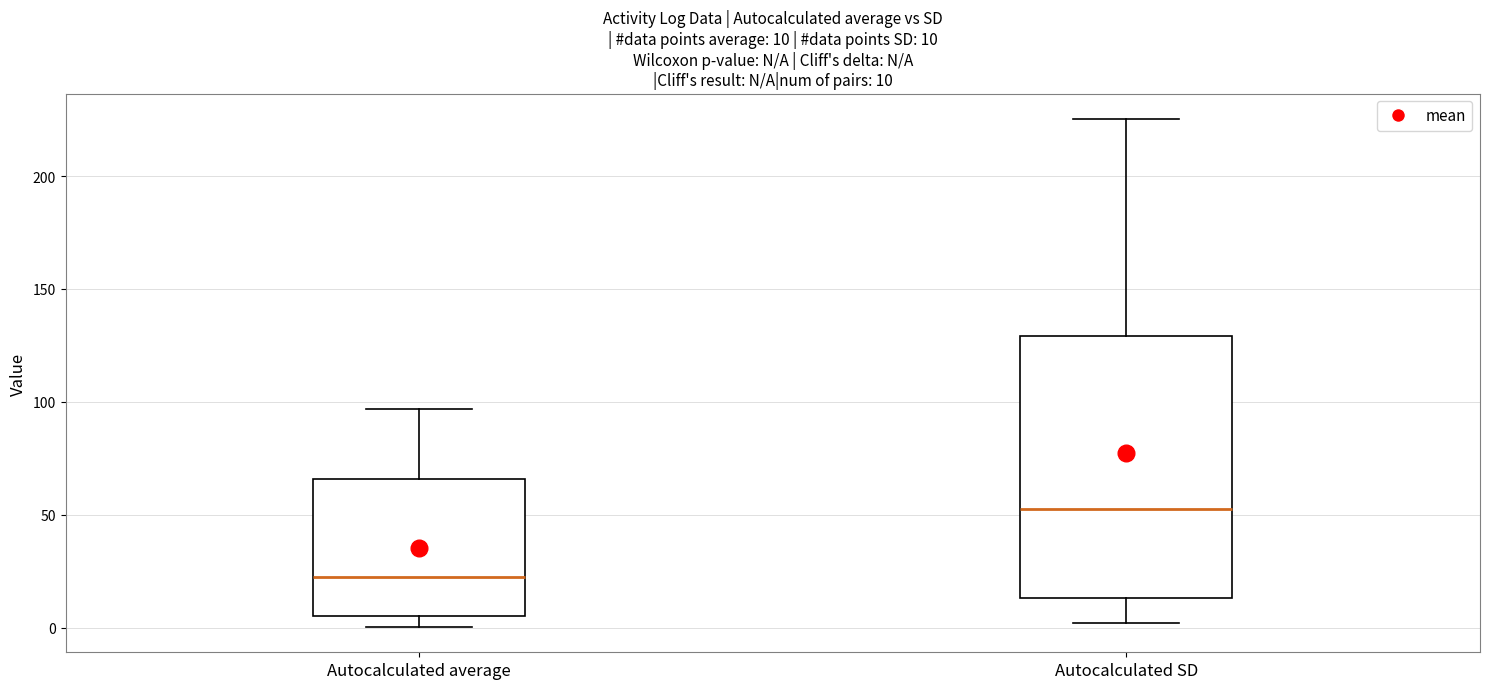

Which box has the highest median line?

Autocalculated SD